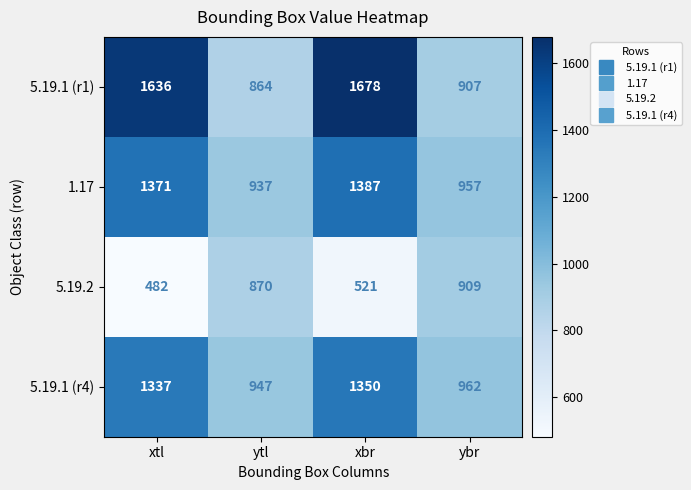

Reading right to left, what are all the values shown in this chart?

5.19.1 (r1): ybr=907	xbr=1678	ytl=864	xtl=1636
1.17: ybr=957	xbr=1387	ytl=937	xtl=1371
5.19.2: ybr=909	xbr=521	ytl=870	xtl=482
5.19.1 (r4): ybr=962	xbr=1350	ytl=947	xtl=1337